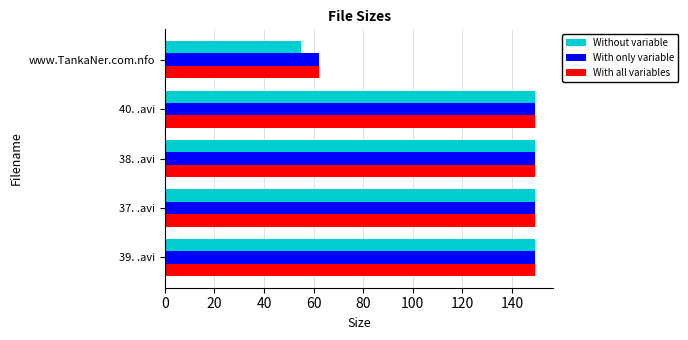

At how many categories does at least one series exceed 146?

4